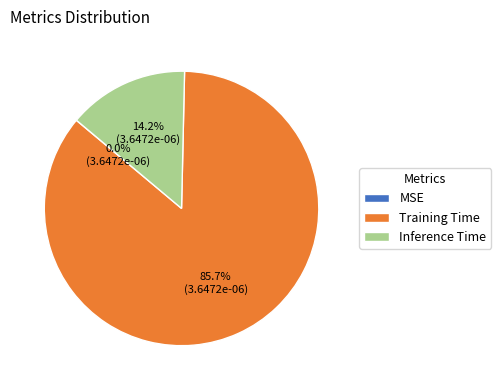

Is it true that Inference Time is 21% of the pie?

False